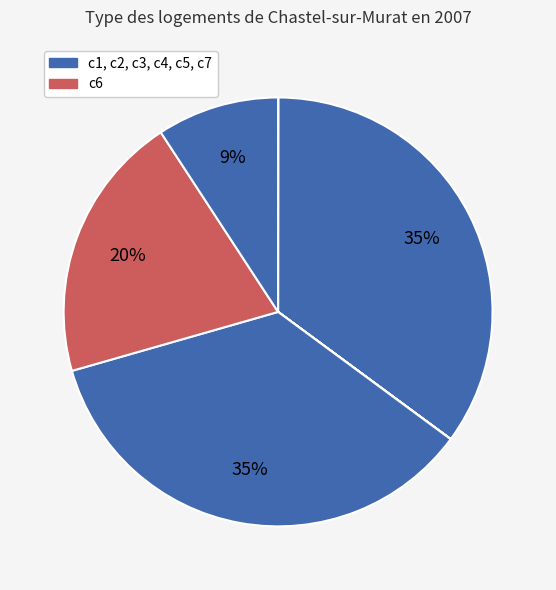

What is the largest slice in the pie chart?

c5